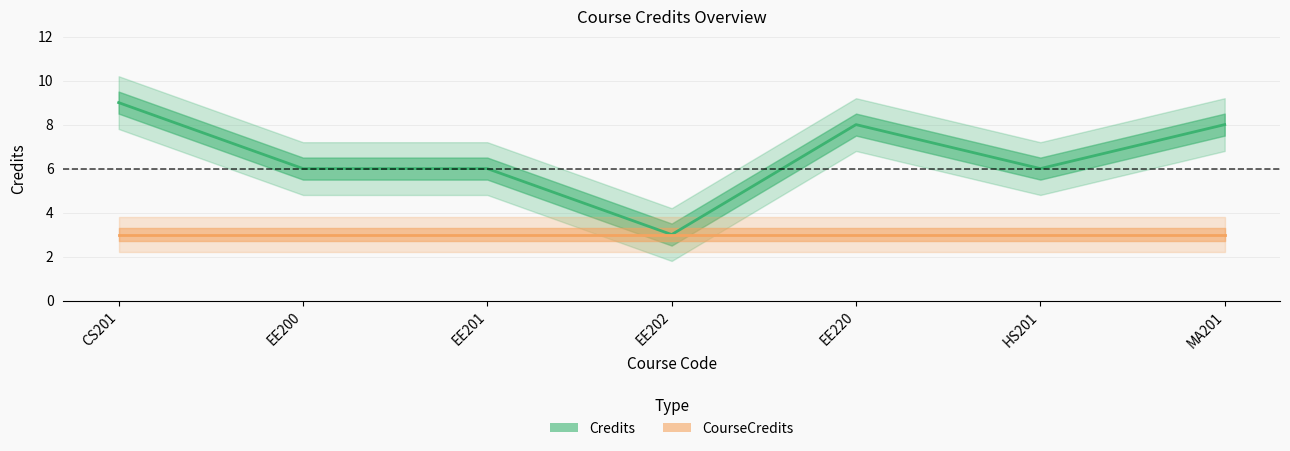

Where is CourseCredits nearest to the value 3?

CS201